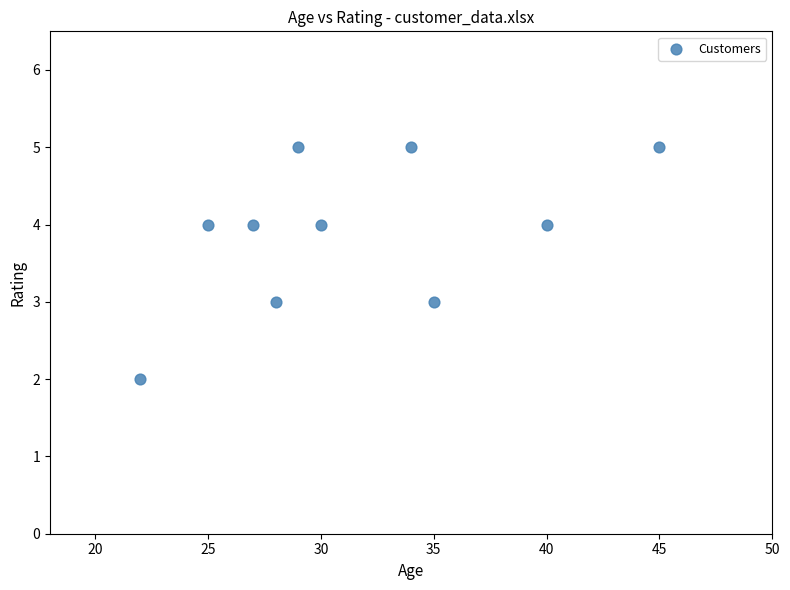

What is the range of X values (max minus min)?

23